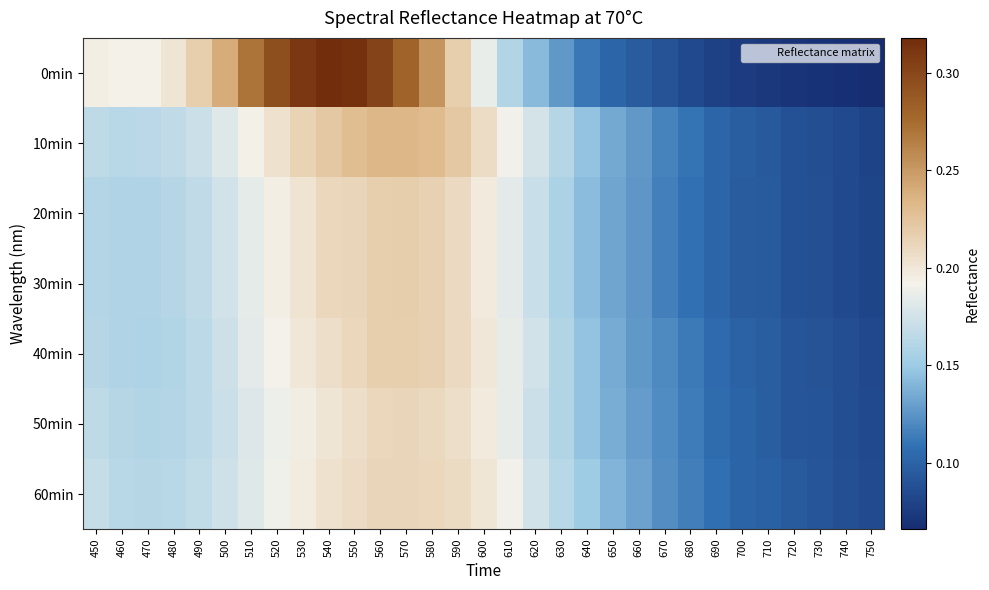

Between 590 and 650, which series saw the biggest shift?

0min